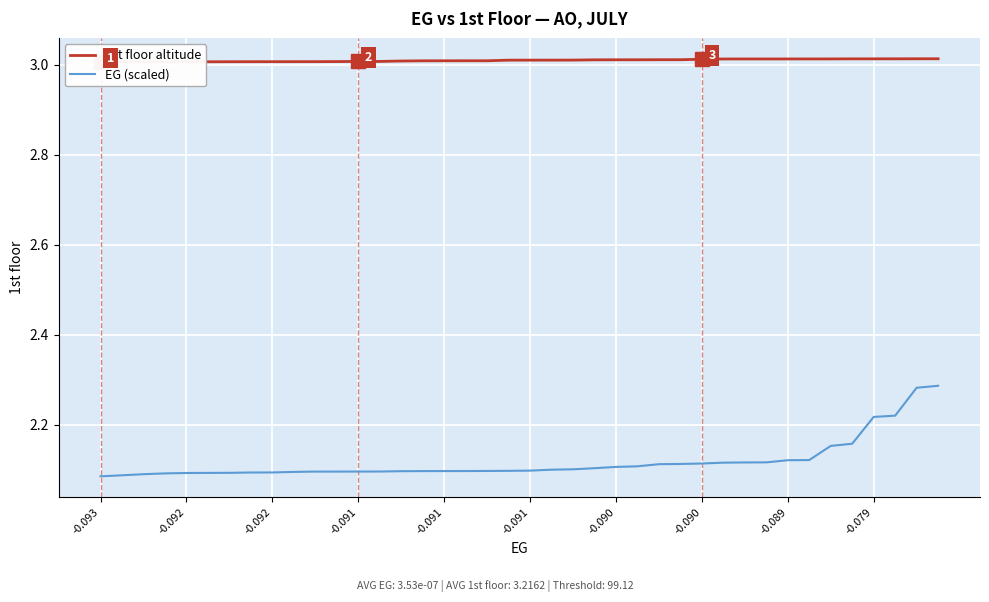

Which series changed the most between -0.091 and 22?

EG (scaled)